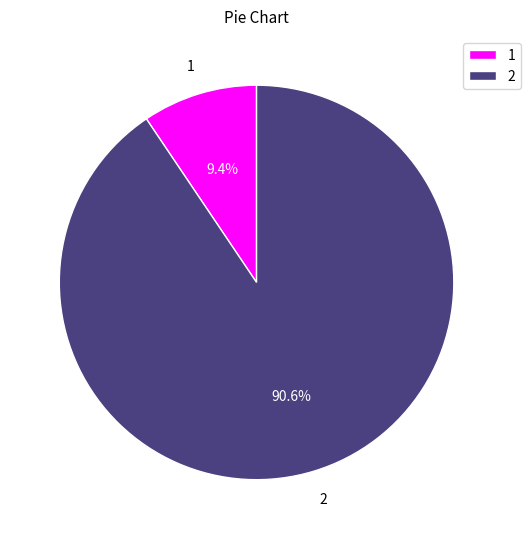

Rank the categories by value from lowest to highest.

1, 2